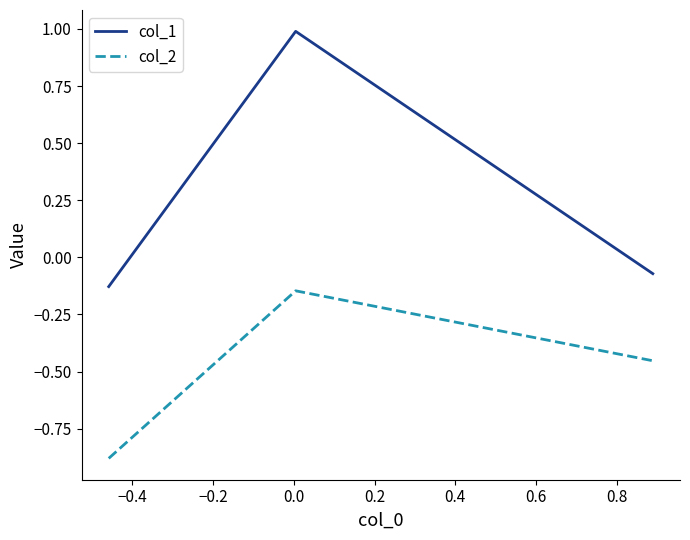

What is the difference between the maximum and minimum values in the col_2 series?

0.7